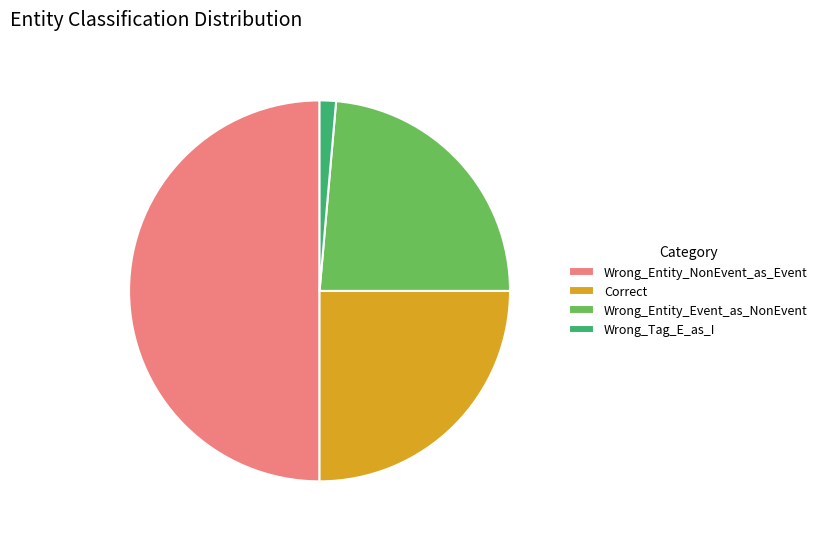

True or false: Wrong_Tag_E_as_I accounts for 1% of the total.

True